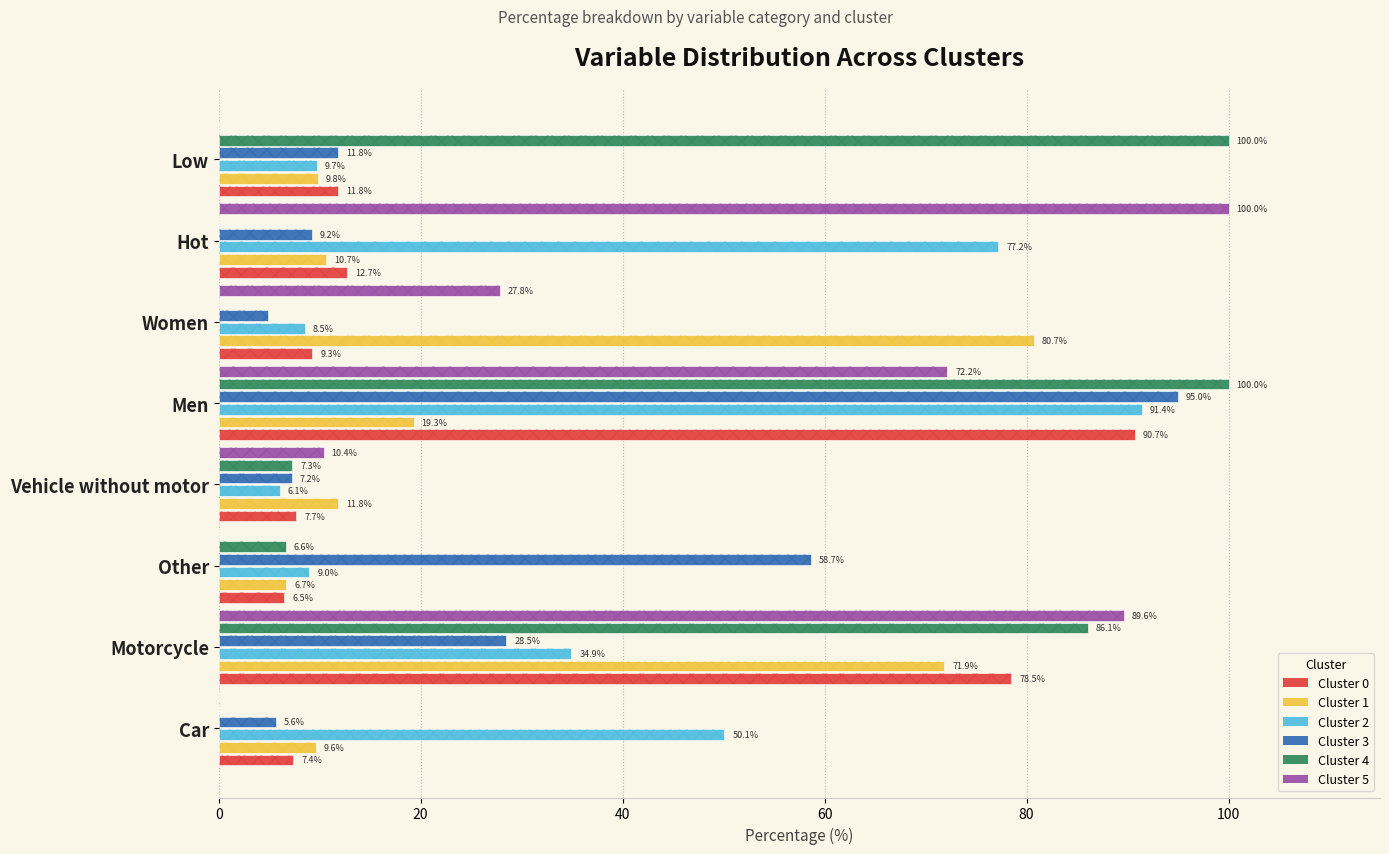

How many groups of bars are there?

8